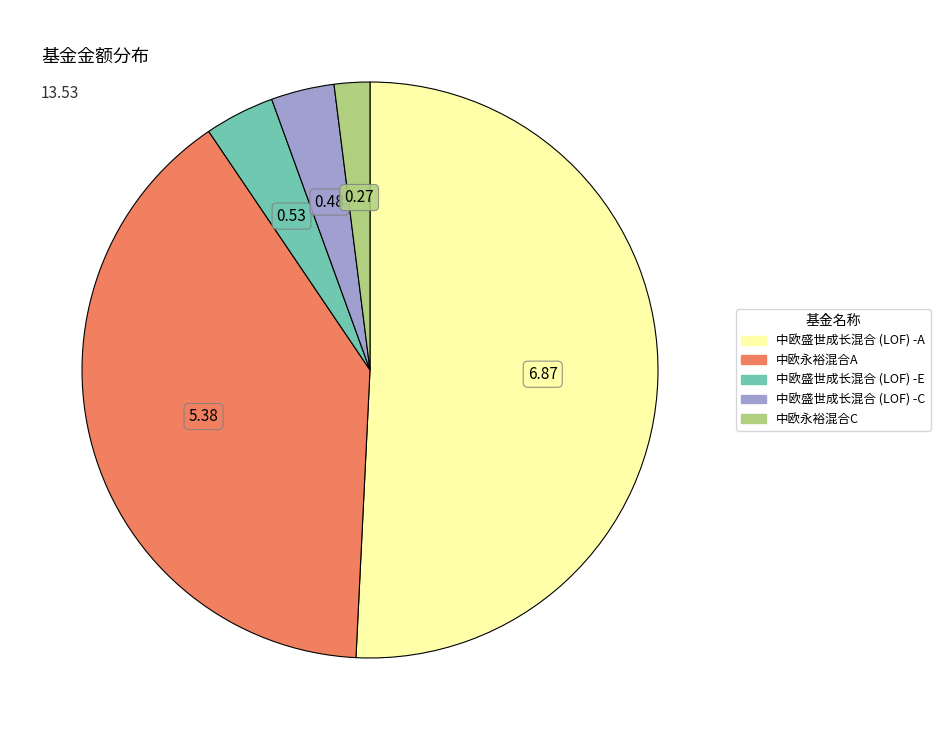

Is the sum of 中欧盛世成长混合 (LOF) -C and 中欧盛世成长混合 (LOF) -E greater than half?

No